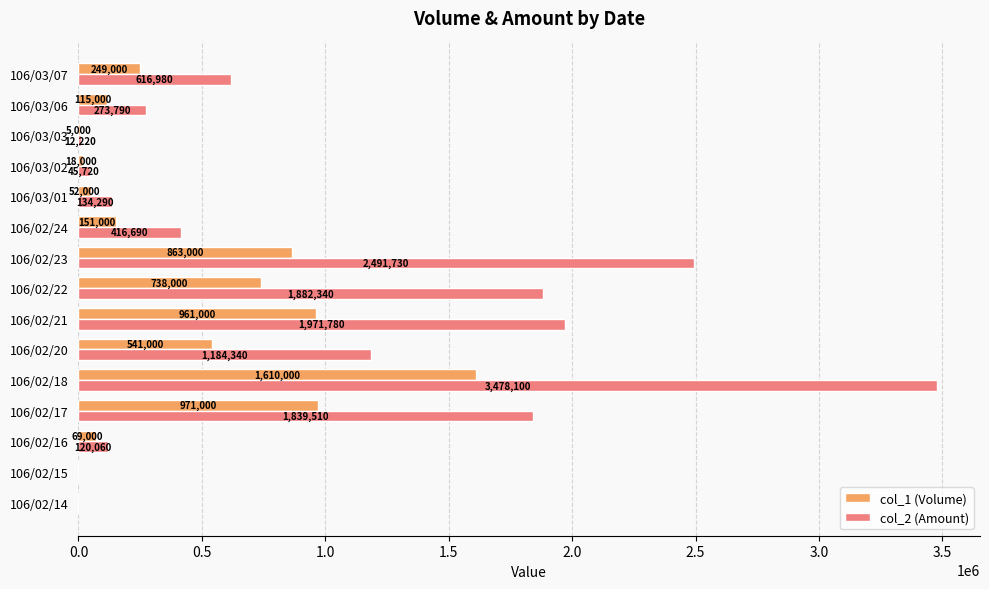

Is the value of col_1 (Volume) at 106/02/18 greater than the value of col_2 (Amount) at 106/02/14?

Yes